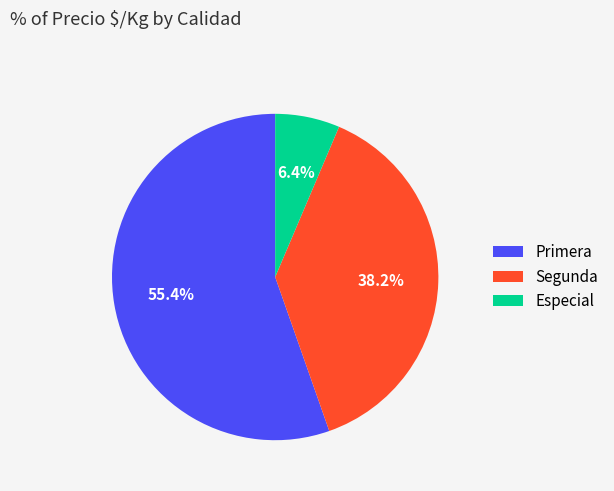

To the nearest percent, what is the average slice percentage?

33%